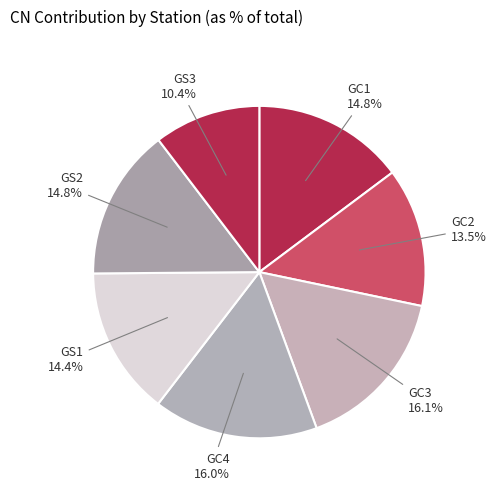

How many slices are in this pie chart?

7